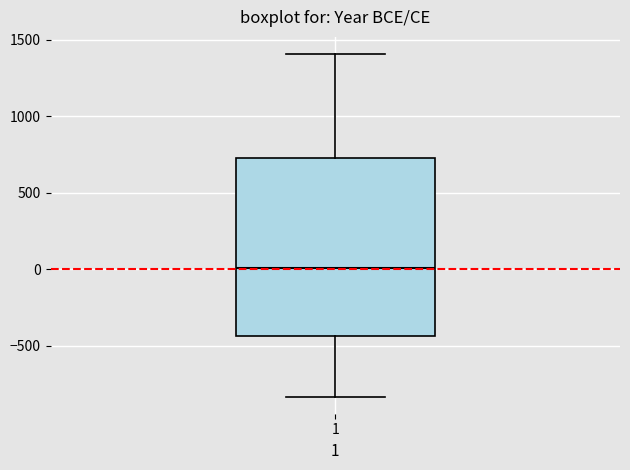

Where does the upper whisker of the box at x = 1 end on the y-axis? The values are not printed on the chart, so give them approximately, as read against the axis.

1400